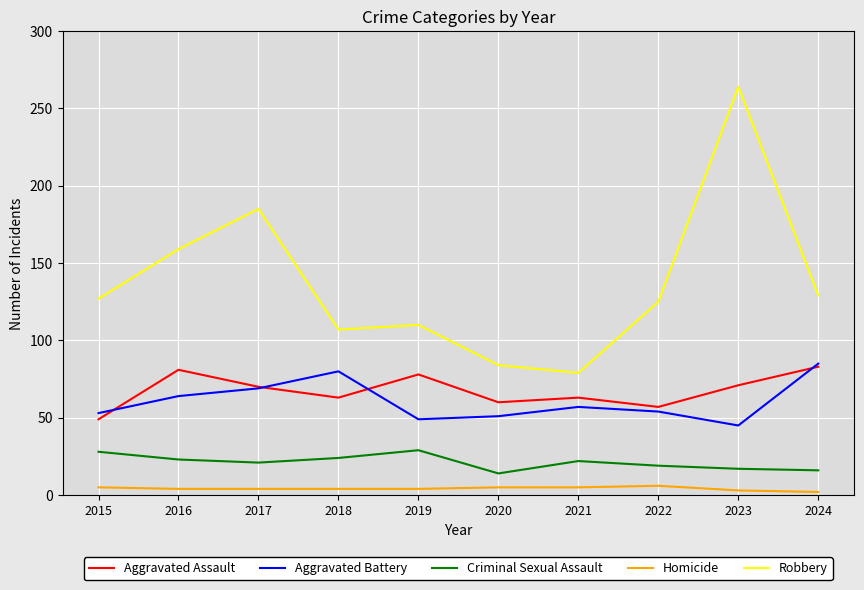

What is the total value across all series at 2016?

331